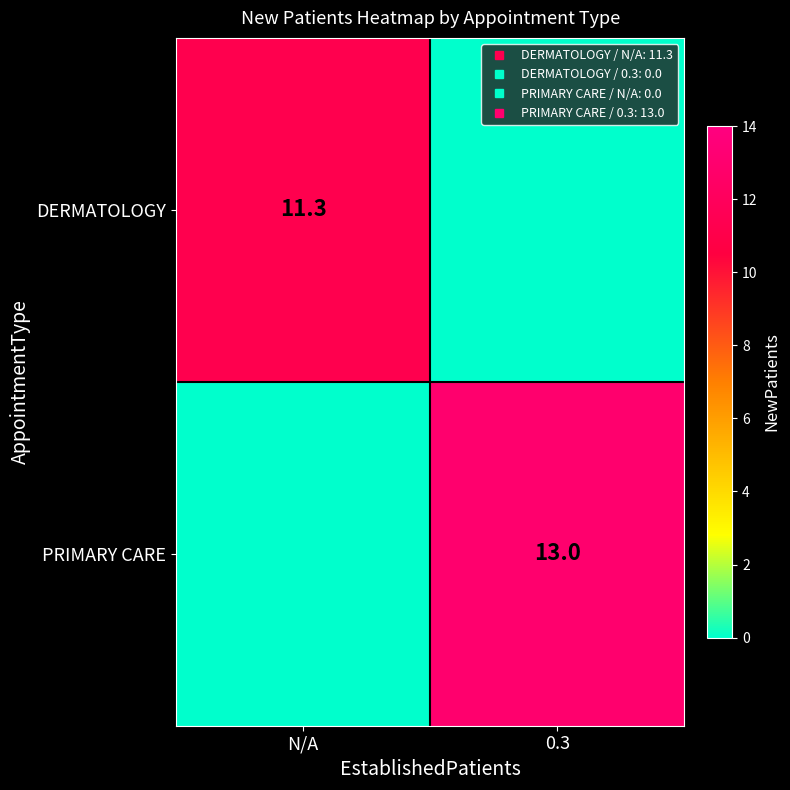

At which label is DERMATOLOGY closest to 5?

0.3